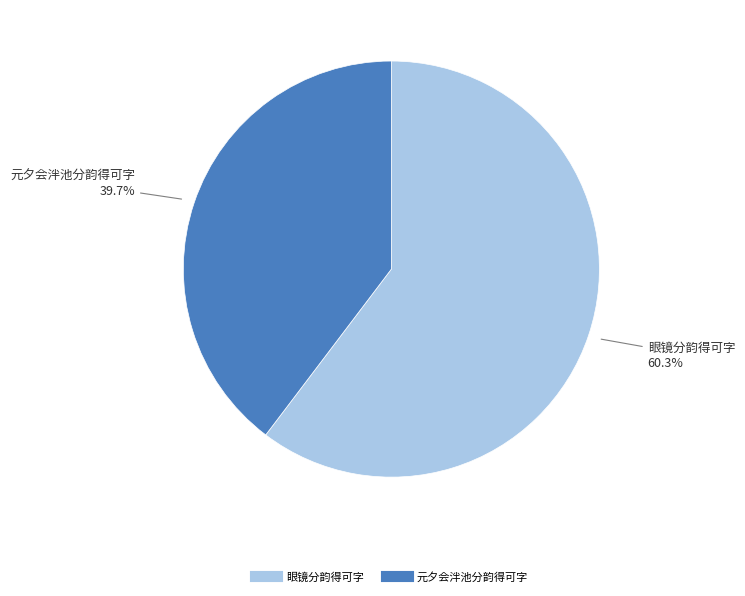

To the nearest percent, what percentage of the pie is 元夕会泮池分韵得可字?

40%